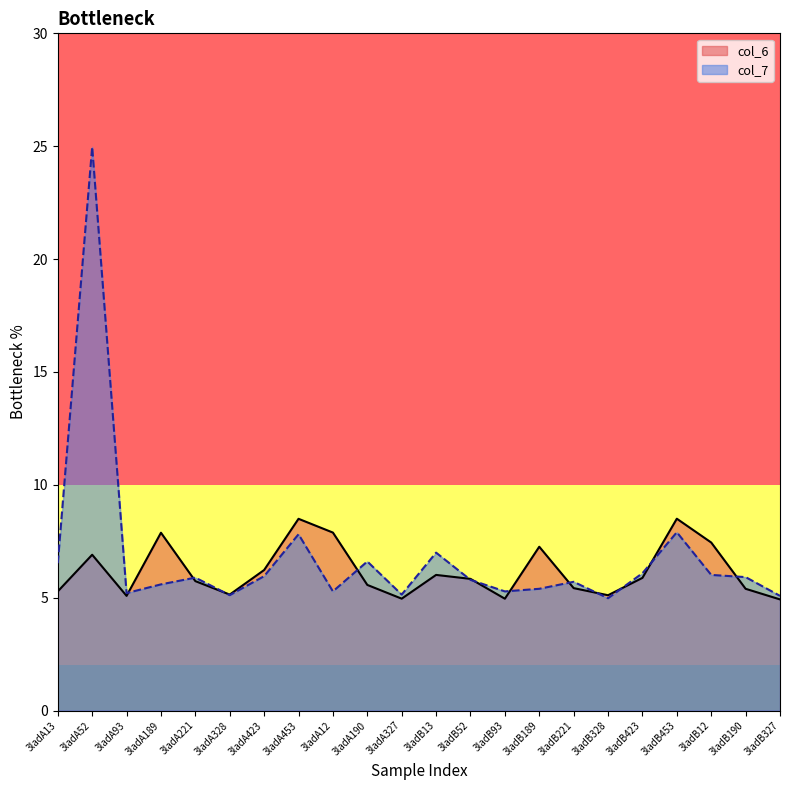

Between which two adjacent categories do col_7 and col_6 first intersect?

3ladA93 and 3ladA189